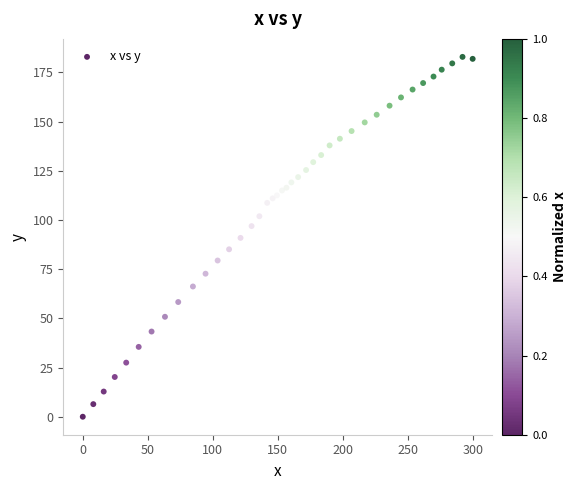

What is the range of Y values (max minus min)?

182.9